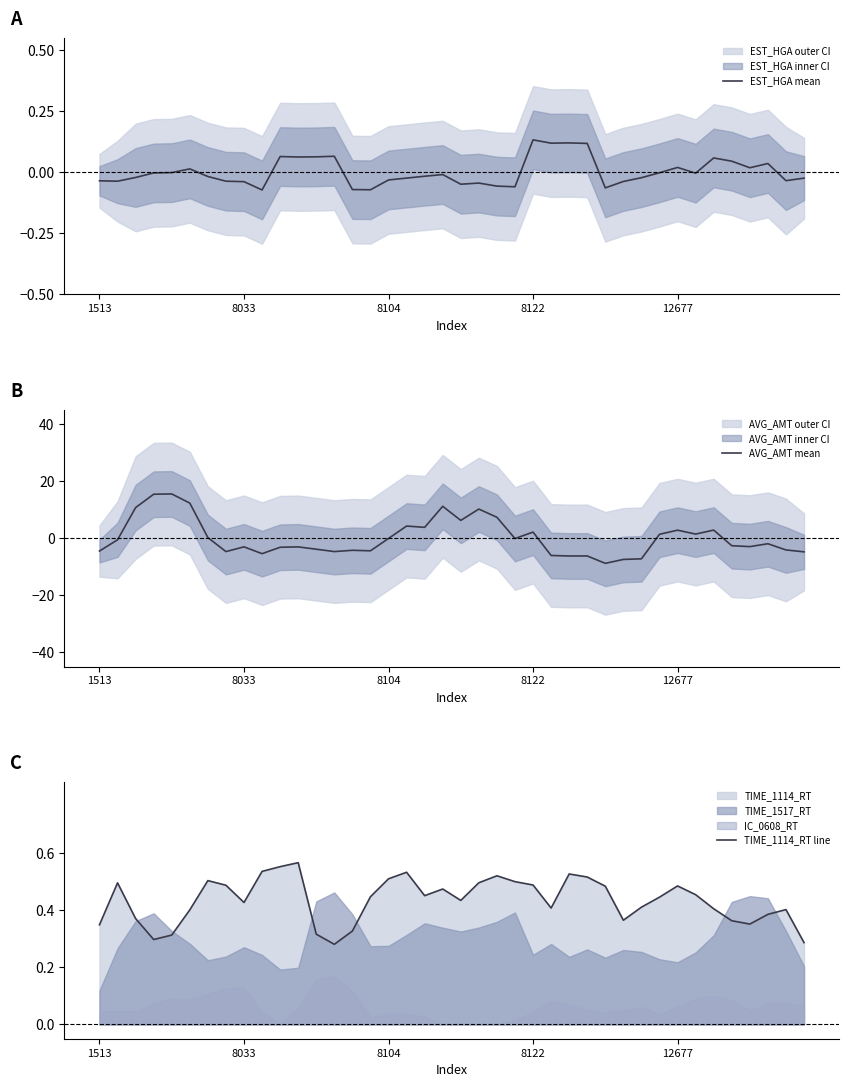

How many values in EST_HGA mean are below zero?

26